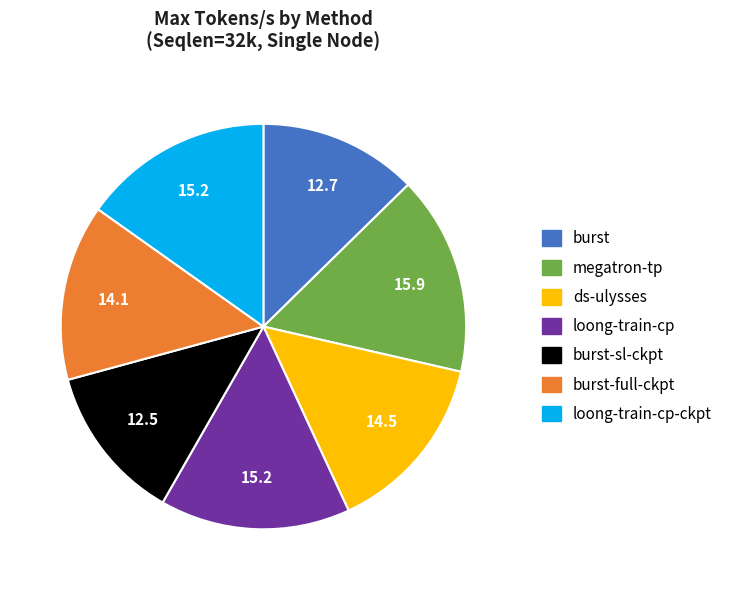

Count the number of slices in the pie.

7